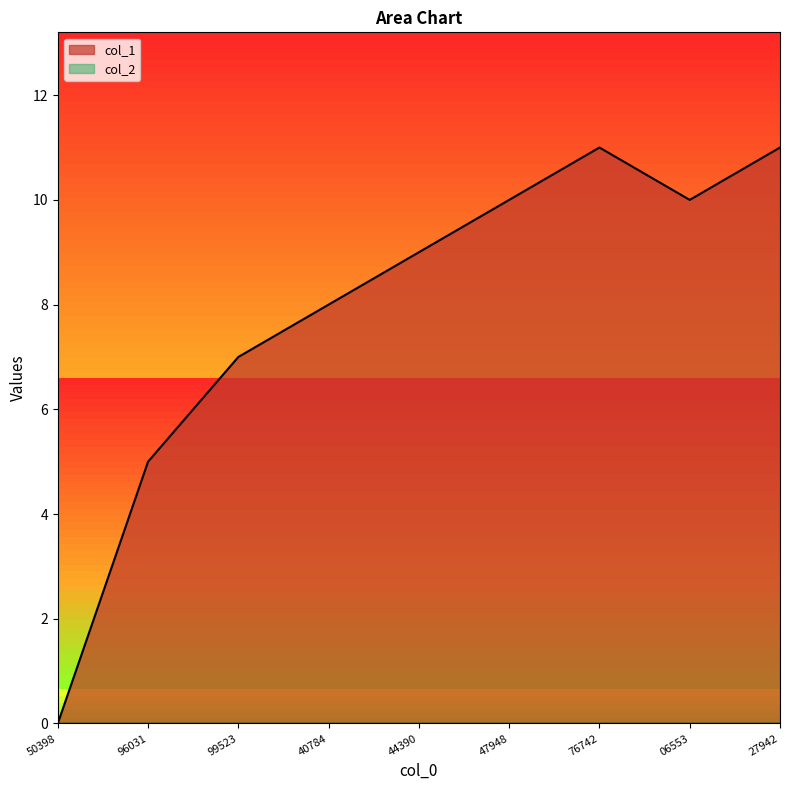

What position from the right is 06553?

2